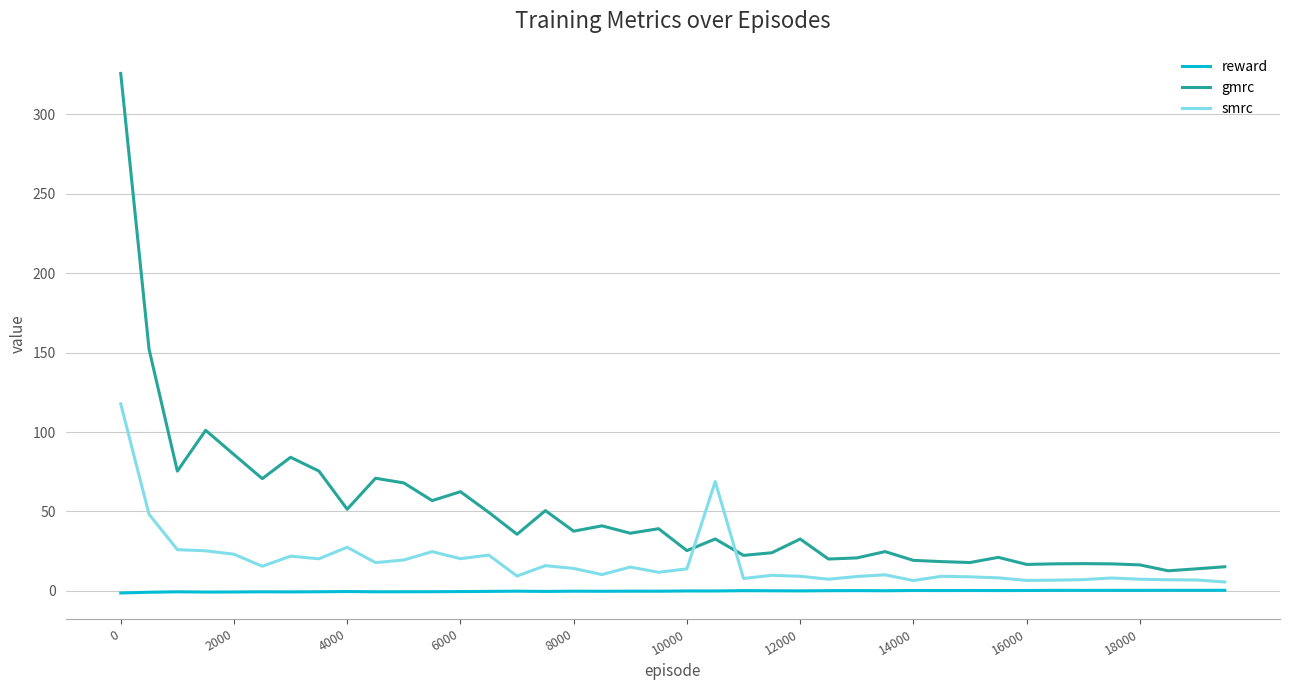

What is the difference between the maximum and minimum values in the gmrc series?

313.1